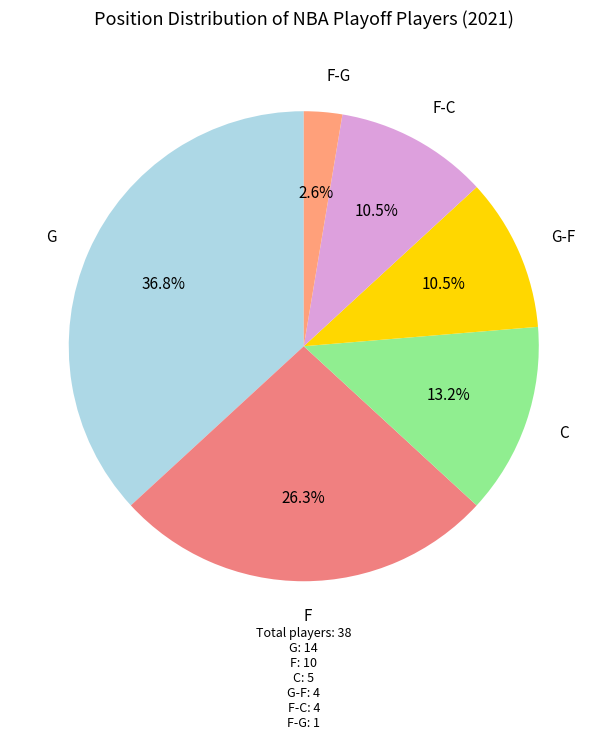

Is the sum of G and F-G greater than half?

No